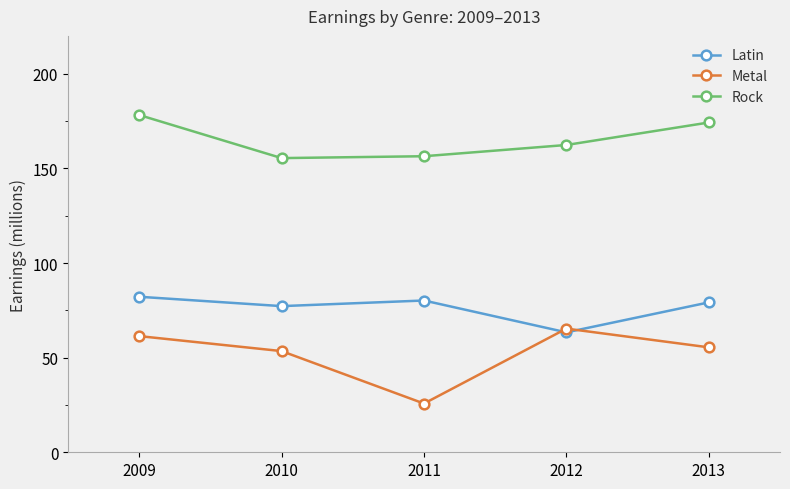

Reading right to left, transcribe all the data shown in this chart.

Latin: 79.2	63.4	80.2	77.2	82.2
Metal: 55.4	65.3	25.7	53.5	61.4
Rock: 174.2	162.4	156.4	155.4	178.2